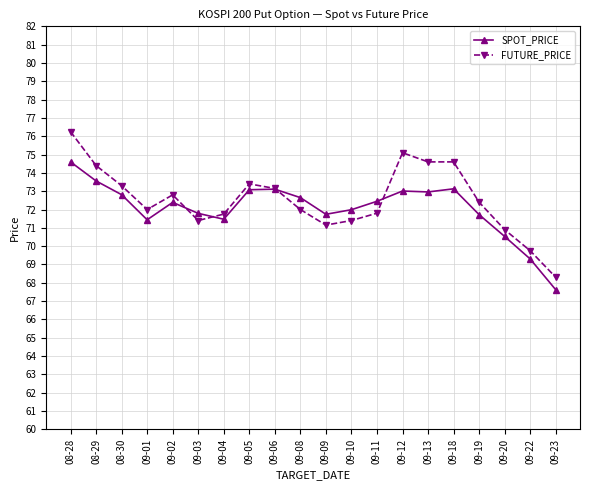

Which label corresponds to the smallest value in the chart?

09-23